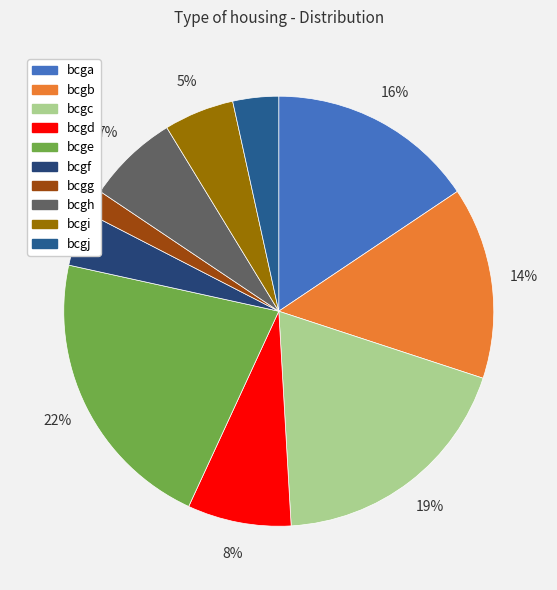

Which has a higher value, bcgb or bcgc?

bcgc